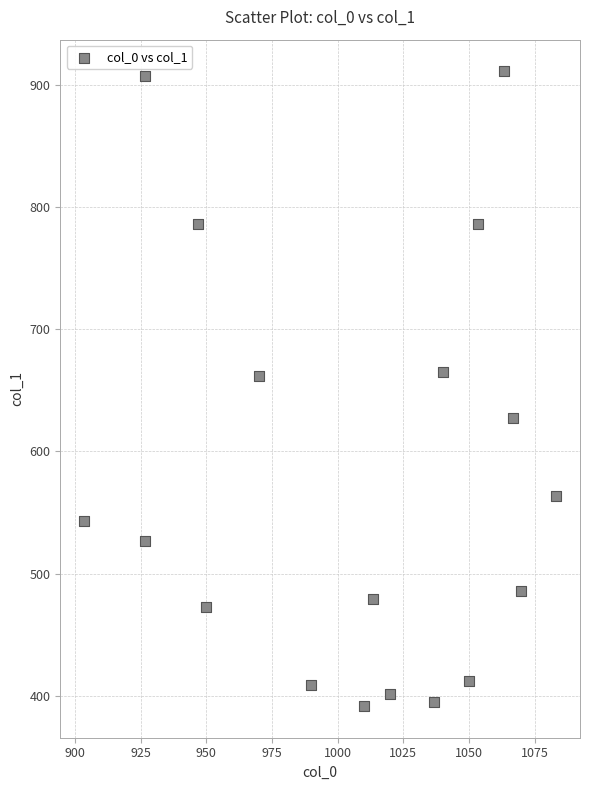

What is the range of X values (max minus min)?

180.0